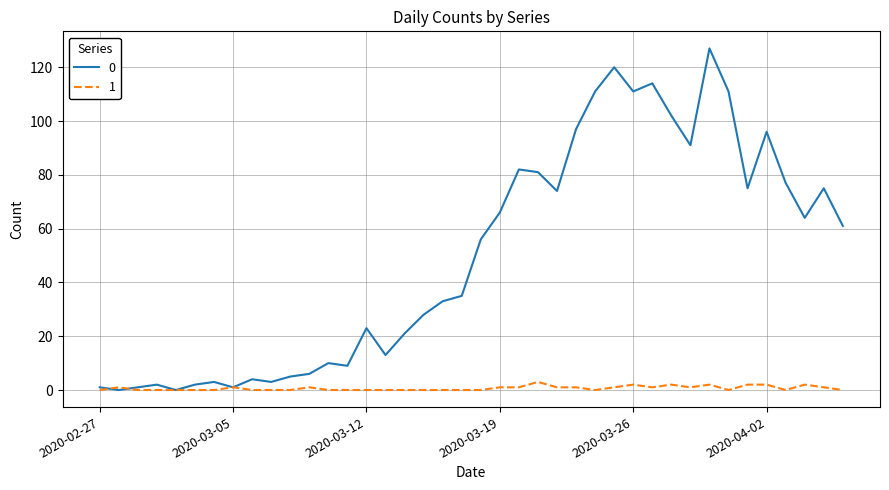

Rank the series by their average value, from highest to lowest.

0, 1